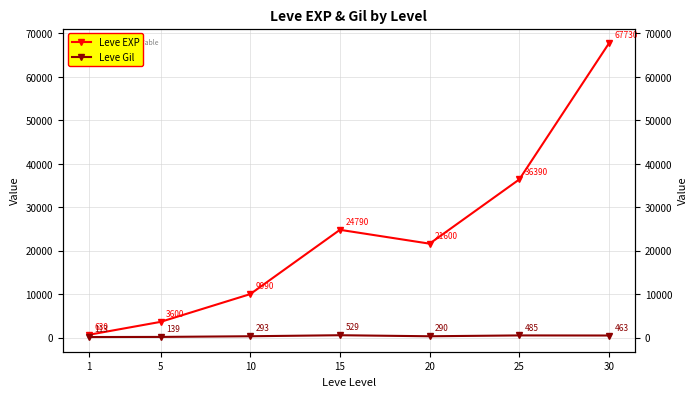

How many values in the Leve EXP series are below 21600?

3